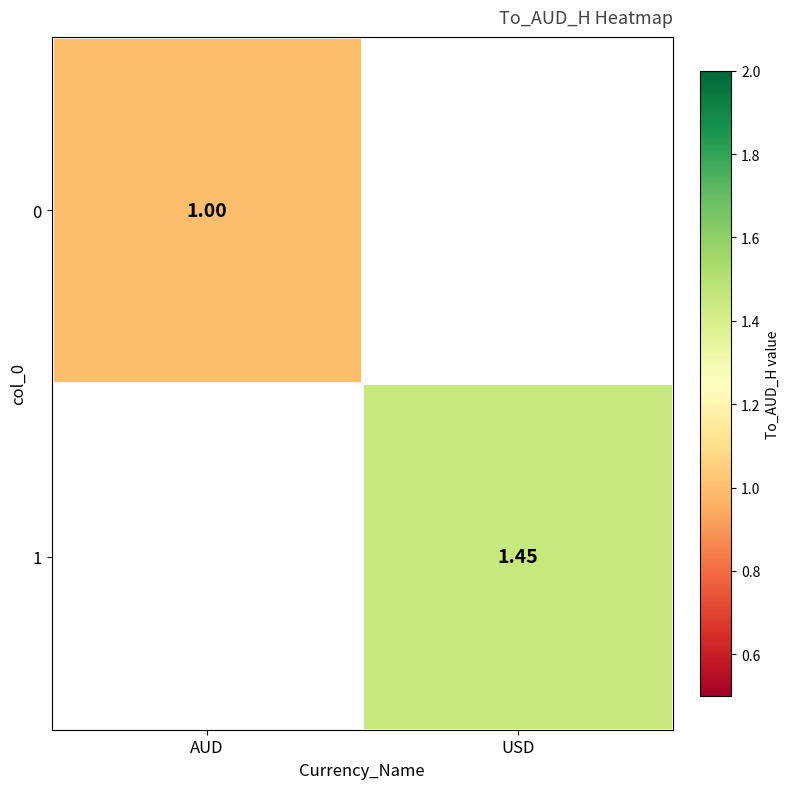

Is the value of 0 at AUD greater than the value of 1 at USD?

No